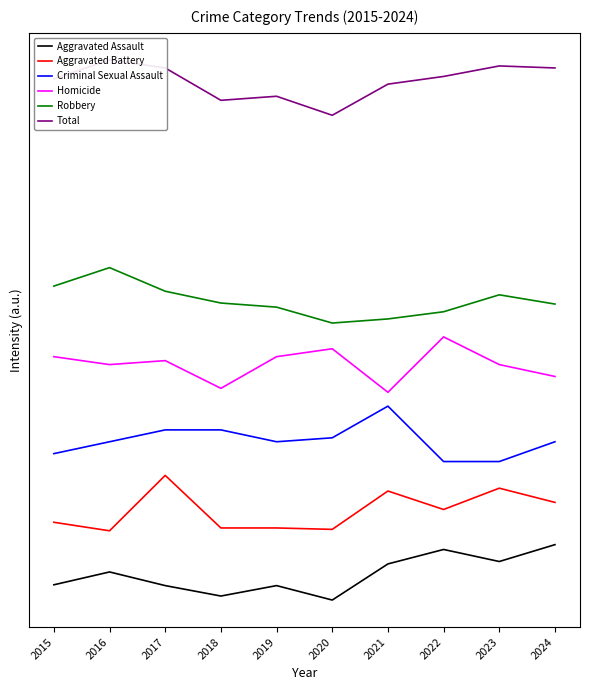

How many values in the Total series are below 378?

5